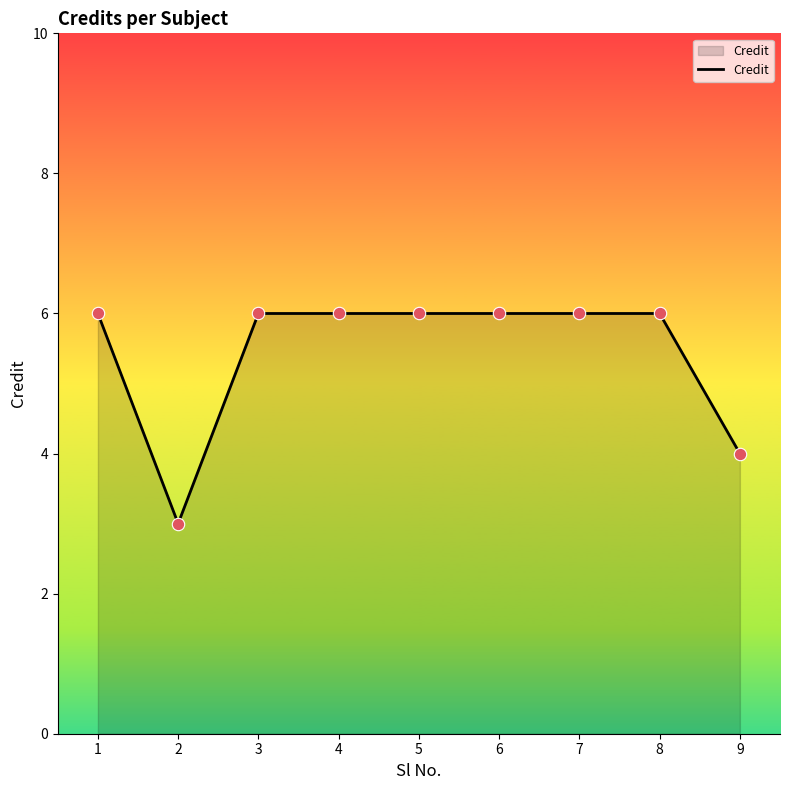

Which has a higher value, 1 or 2?

1